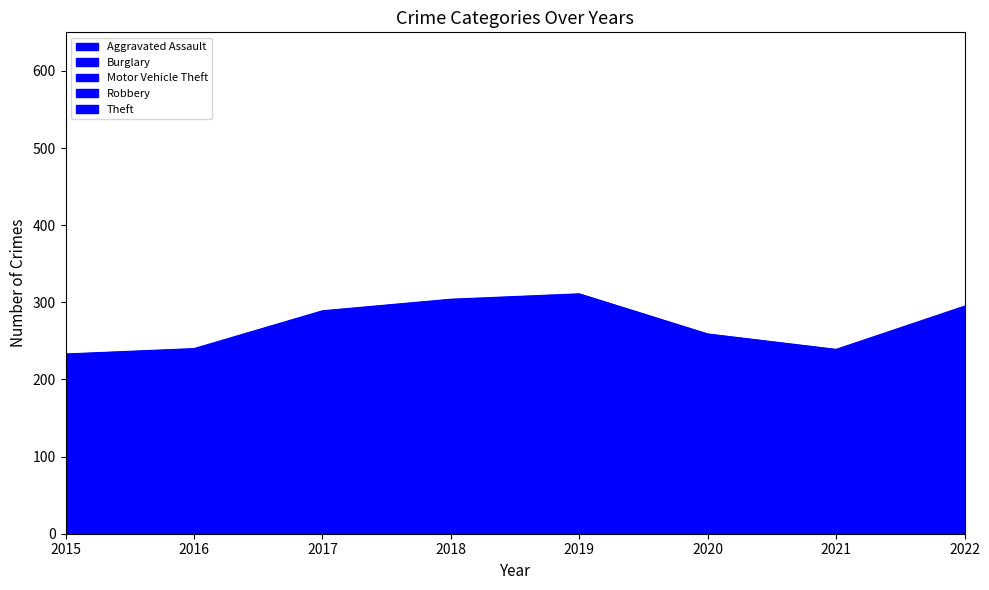

What is the lowest value of the Motor Vehicle Theft series?

42